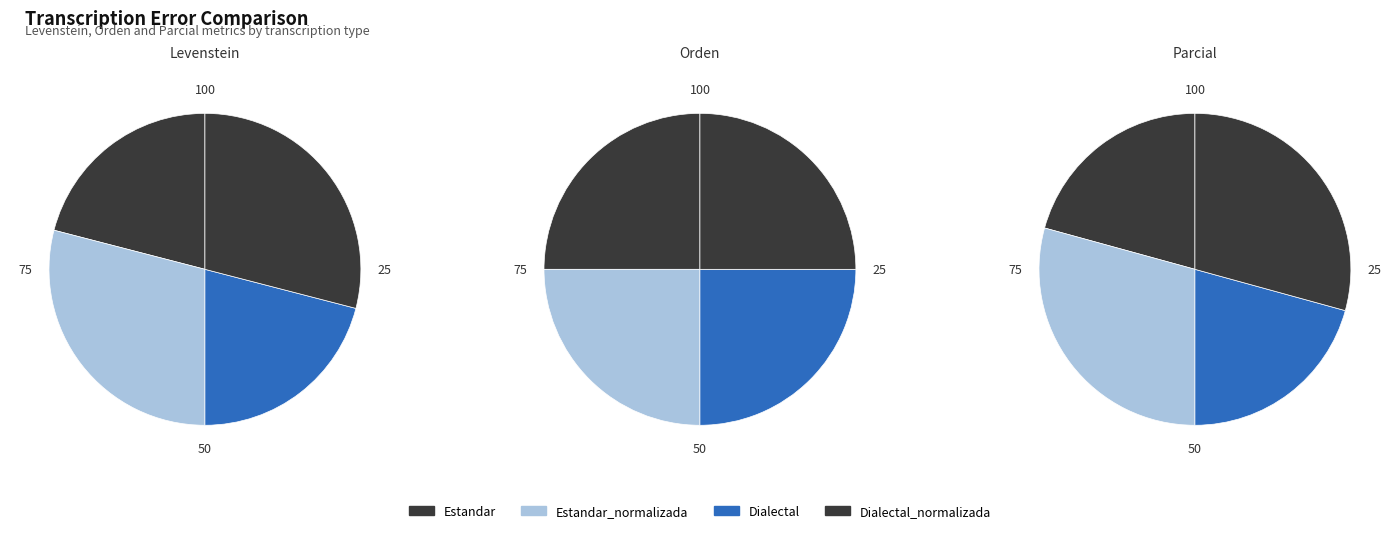

The Estandar_normalizada slice represents 25% of the pie. True or false?

True